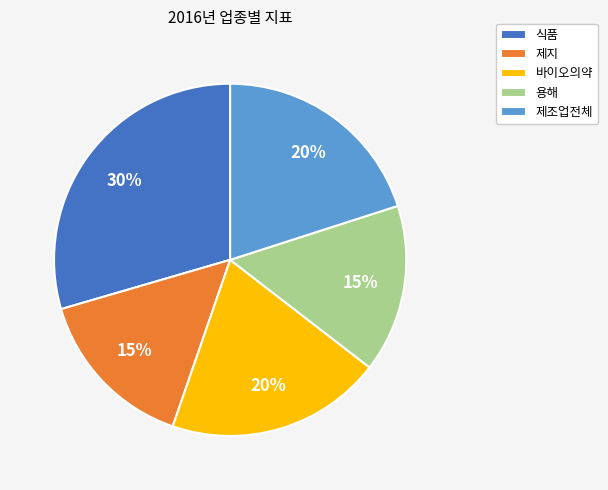

To the nearest percent, what portion does 제지 represent?

15%